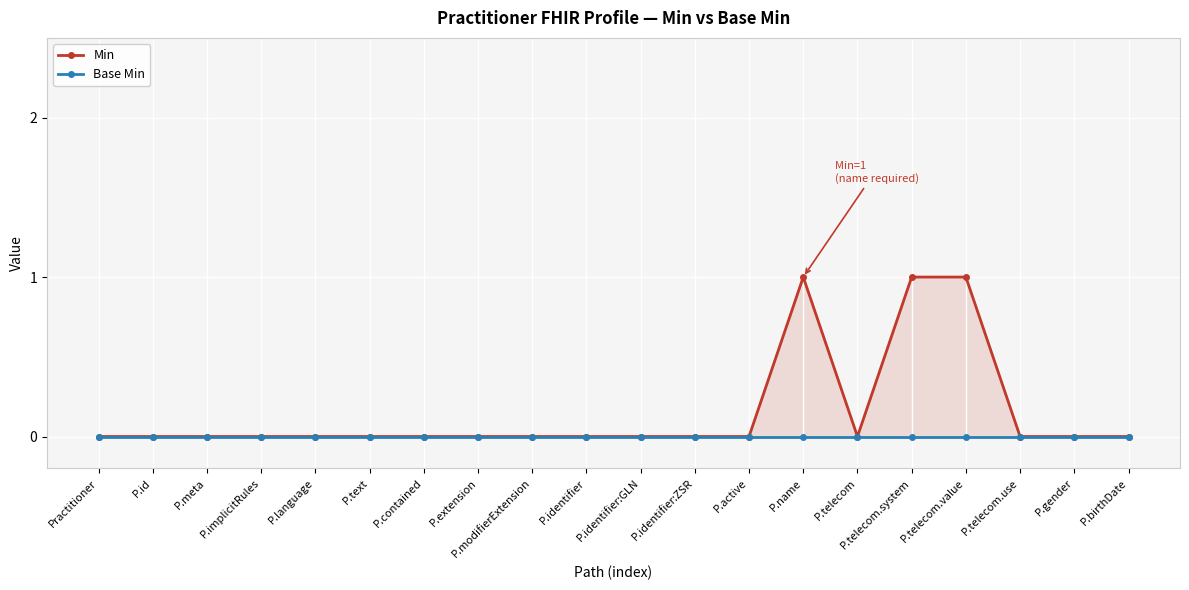

Reading left to right, extract all data points from this chart.

Min: Practitioner=0	P.id=0	P.meta=0	P.implicitRules=0	P.language=0	P.text=0	P.contained=0	P.extension=0	P.modifierExtension=0	P.identifier=0	P.identifier:GLN=0	P.identifier:ZSR=0	P.active=0	P.name=1	P.telecom=0	P.telecom.system=1	P.telecom.value=1	P.telecom.use=0	P.gender=0	P.birthDate=0
Base Min: Practitioner=0	P.id=0	P.meta=0	P.implicitRules=0	P.language=0	P.text=0	P.contained=0	P.extension=0	P.modifierExtension=0	P.identifier=0	P.identifier:GLN=0	P.identifier:ZSR=0	P.active=0	P.name=0	P.telecom=0	P.telecom.system=0	P.telecom.value=0	P.telecom.use=0	P.gender=0	P.birthDate=0